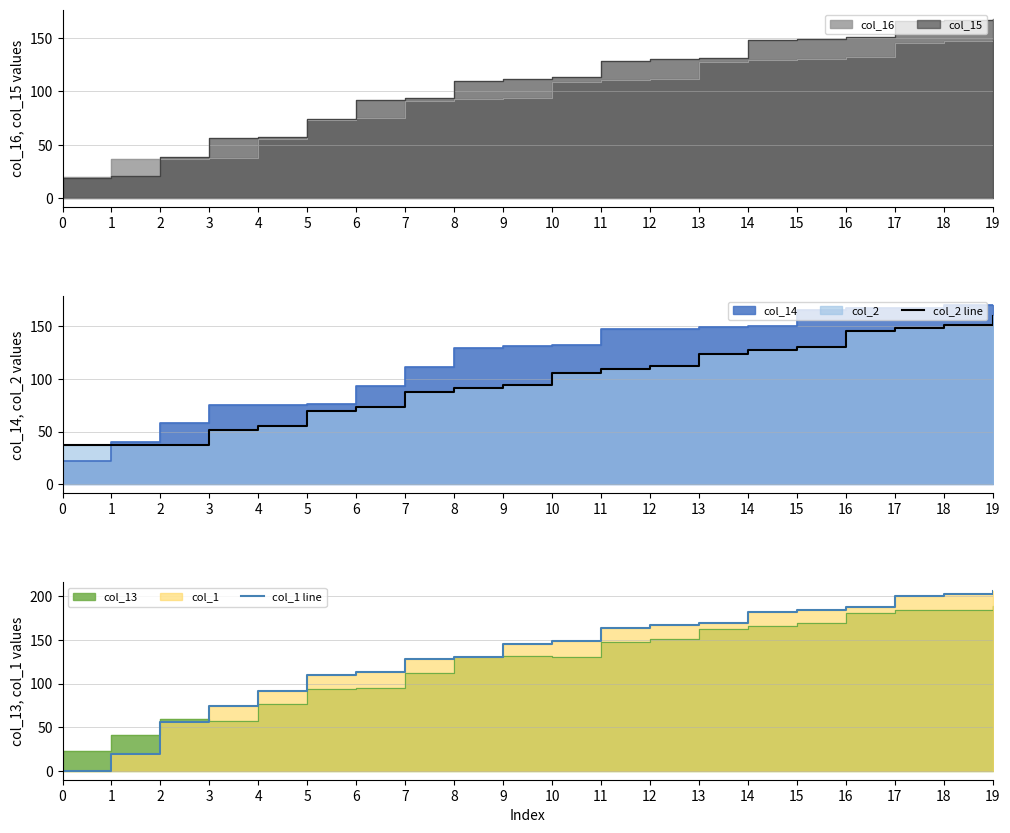

What is the value of the col_1 line point at the 16th from the left?

185